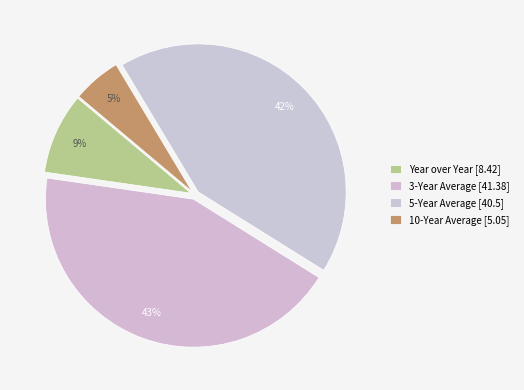

True or false: 10-Year Average accounts for 5% of the total.

True